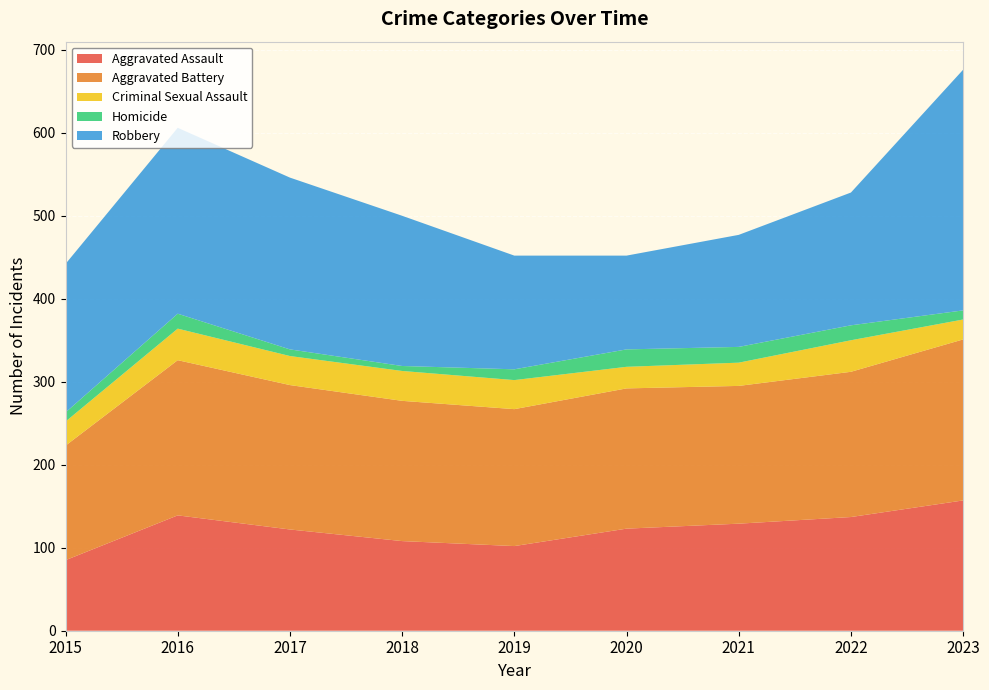

Reading left to right, list all the values displayed in this chart.

Aggravated Assault: 85	139	122	108	102	123	129	137	157
Aggravated Battery: 138	187	174	169	165	169	166	175	194
Criminal Sexual Assault: 29	38	35	36	35	26	28	38	24
Homicide: 11	18	8	6	13	21	19	18	11
Robbery: 179	224	207	181	137	113	135	160	290